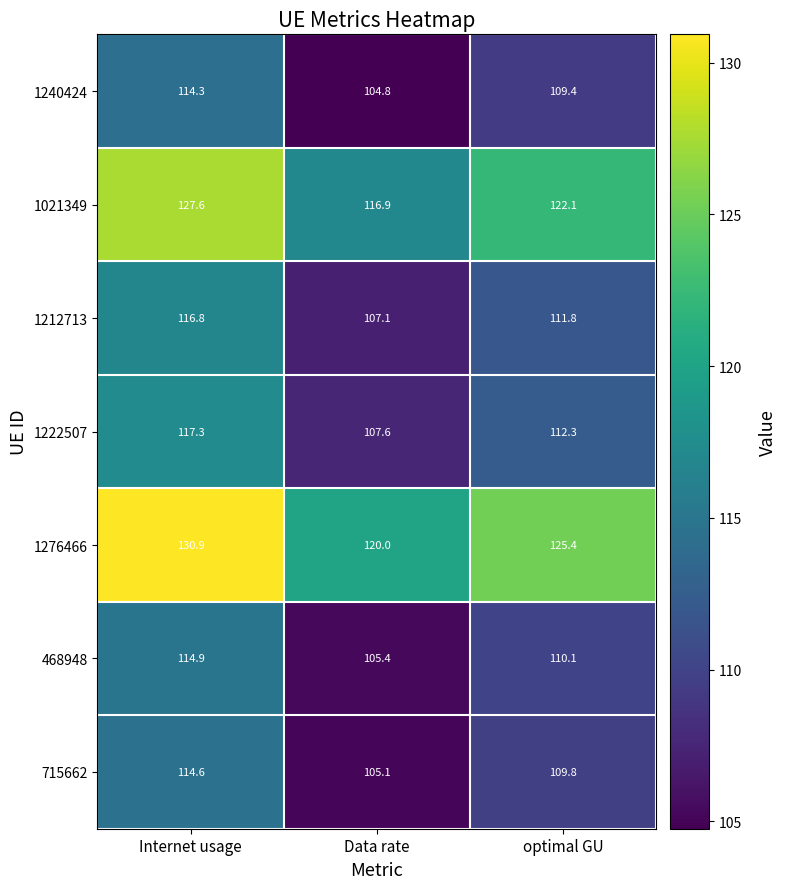

Reading left to right, list all the values displayed in this chart.

1240424: Internet usage=114.3	Data rate=104.8	optimal GU=109.4
1021349: Internet usage=127.6	Data rate=116.9	optimal GU=122.1
1212713: Internet usage=116.8	Data rate=107.1	optimal GU=111.8
1222507: Internet usage=117.3	Data rate=107.6	optimal GU=112.3
1276466: Internet usage=130.9	Data rate=120.0	optimal GU=125.4
468948: Internet usage=114.9	Data rate=105.4	optimal GU=110.1
715662: Internet usage=114.6	Data rate=105.1	optimal GU=109.8